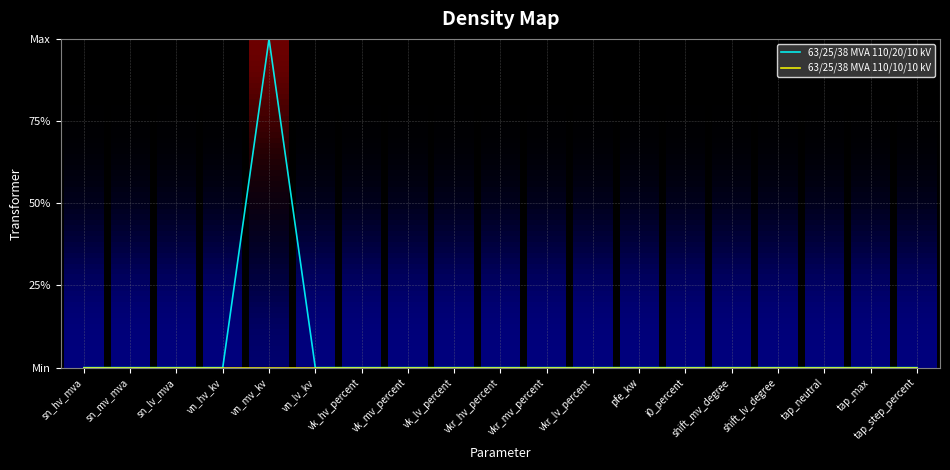

Which category has the highest value in the 63/25/38 MVA 110/20/10 kV series?

vn_mv_kv